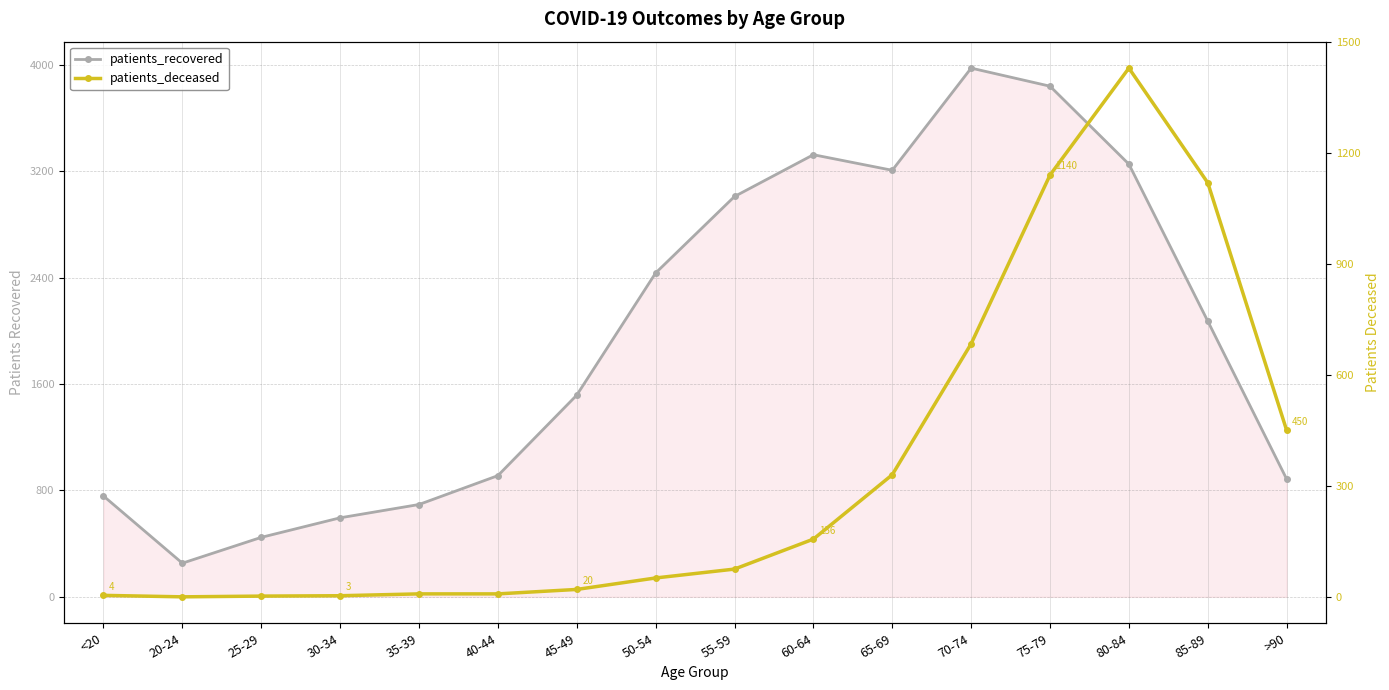

Is it true that patients_deceased equals 1800 at 85-89?

False